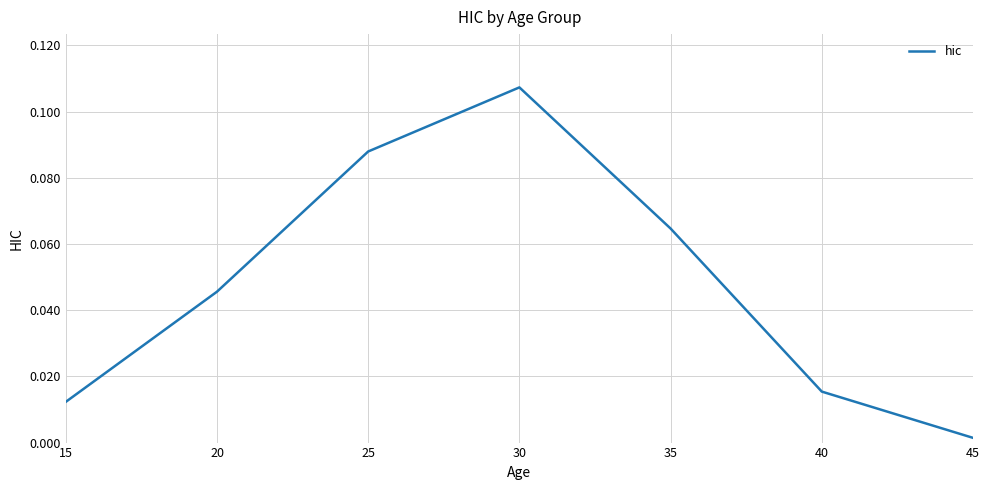

What is the change in value from 15 to 30?

+0.1